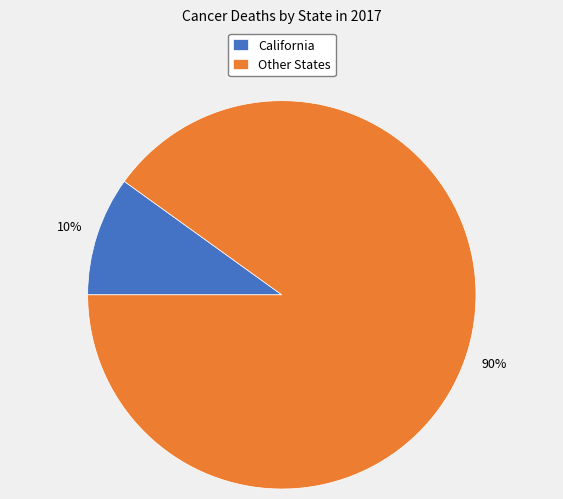

Do Other States and California together represent more than half of the pie?

Yes